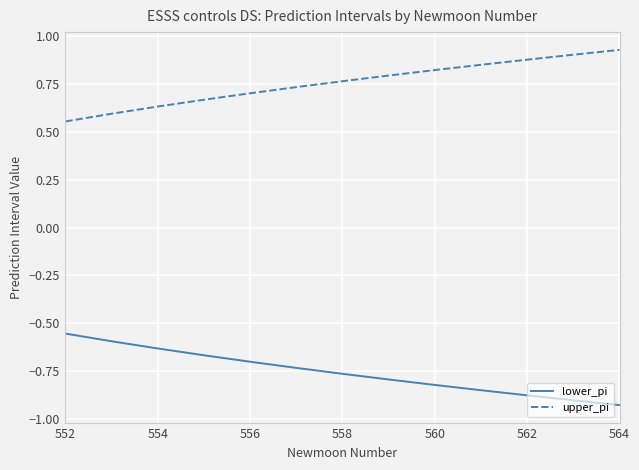

True or false: lower_pi and upper_pi cross at least once.

False